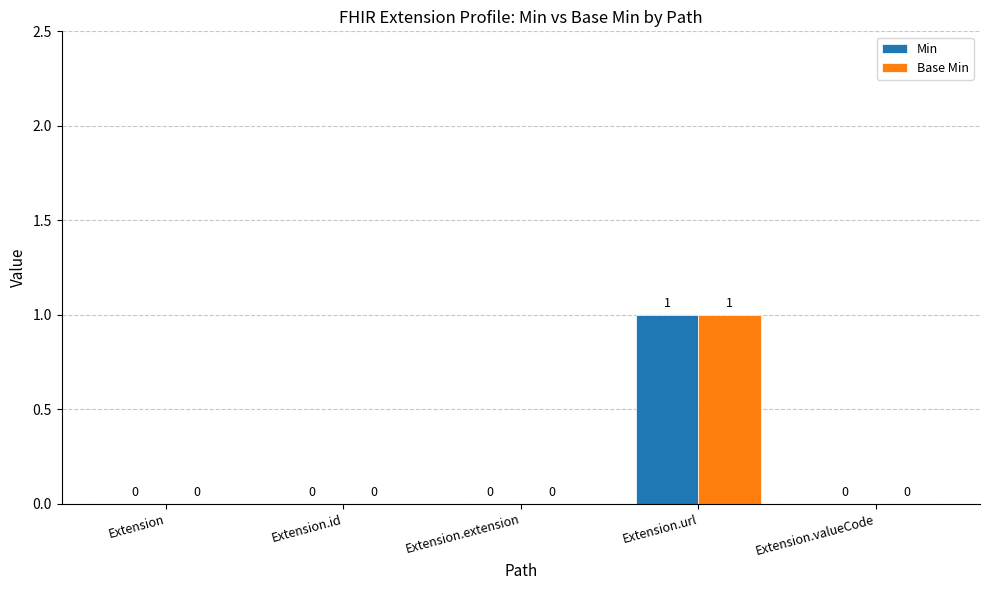

True or false: Min has a value of 0 at Extension.valueCode.

True